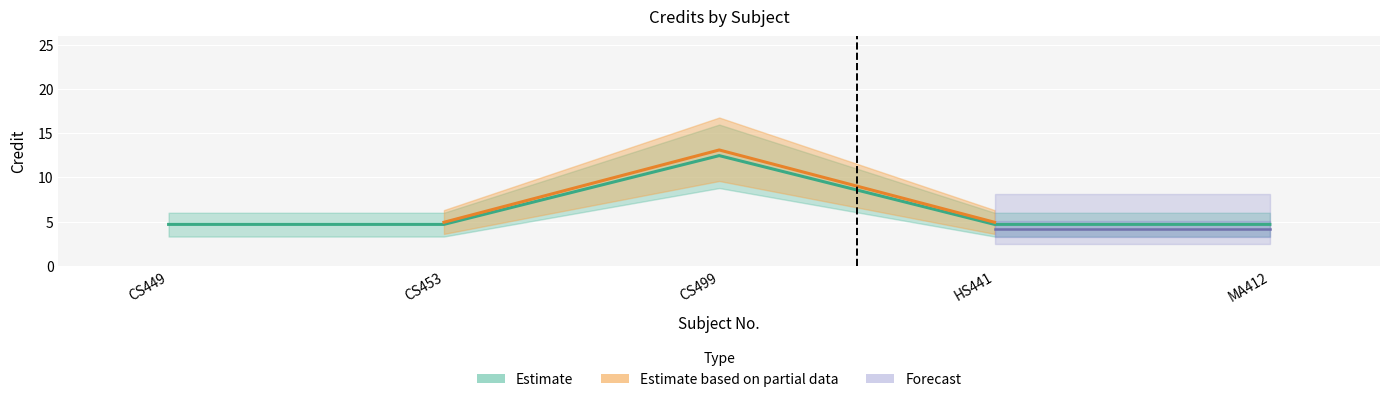

Rank the categories by value from highest to lowest.

CS499, CS449, CS453, HS441, MA412